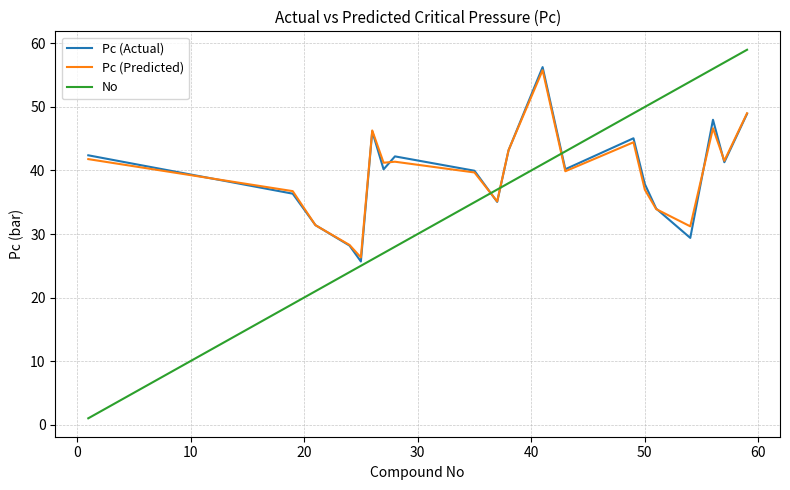

What is the highest value of the Pc (Predicted) series?

55.8